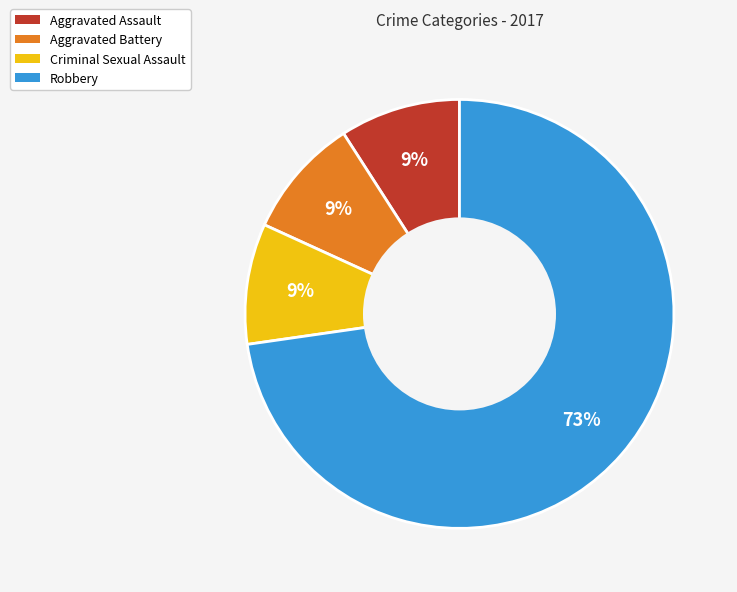

Which slice represents more than half of the pie?

Robbery